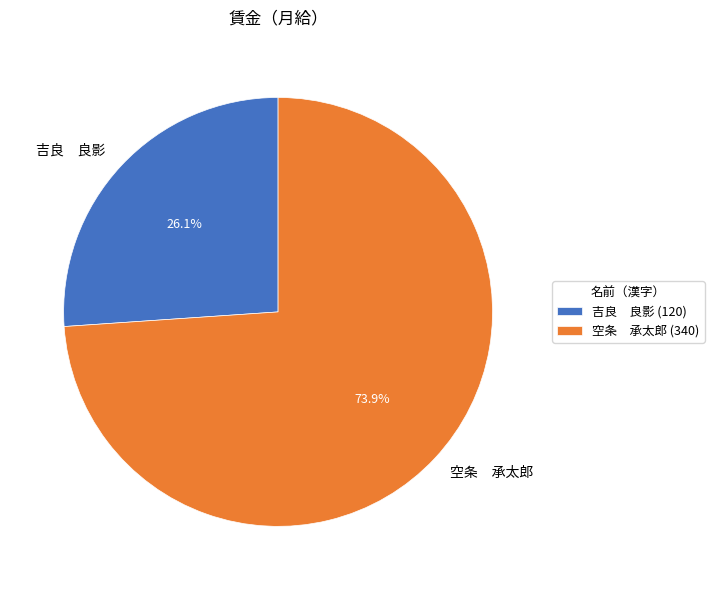

Is there a majority slice in this chart?

Yes